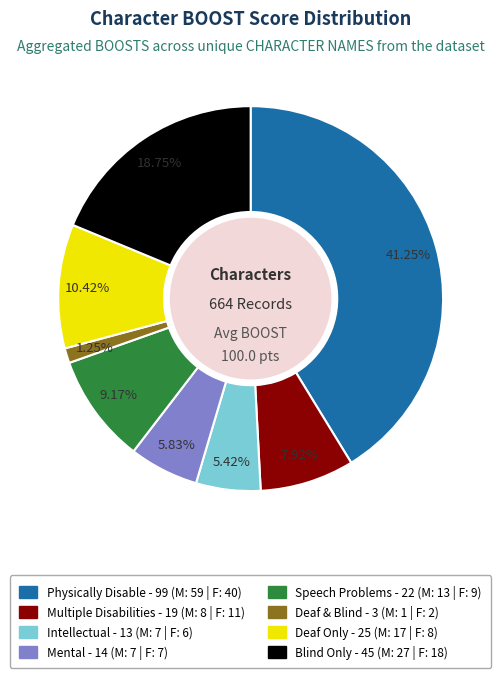

Is there any slice that represents more than half of the pie?

No